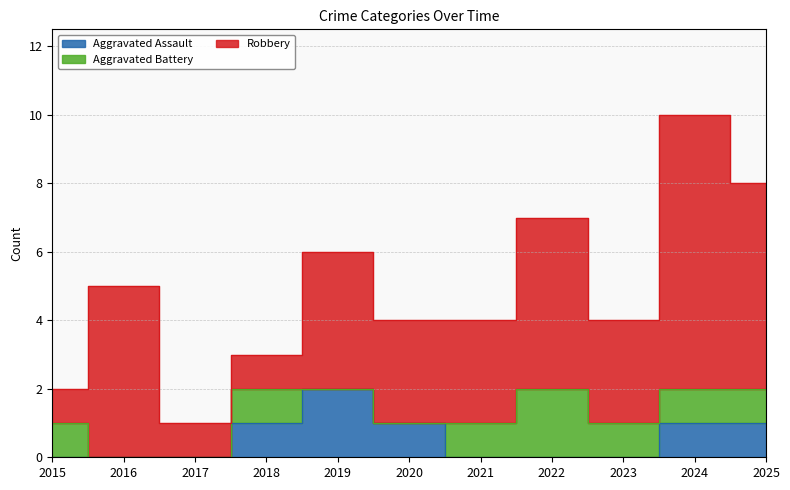

True or false: Aggravated Battery and Robbery intersect in this chart.

False